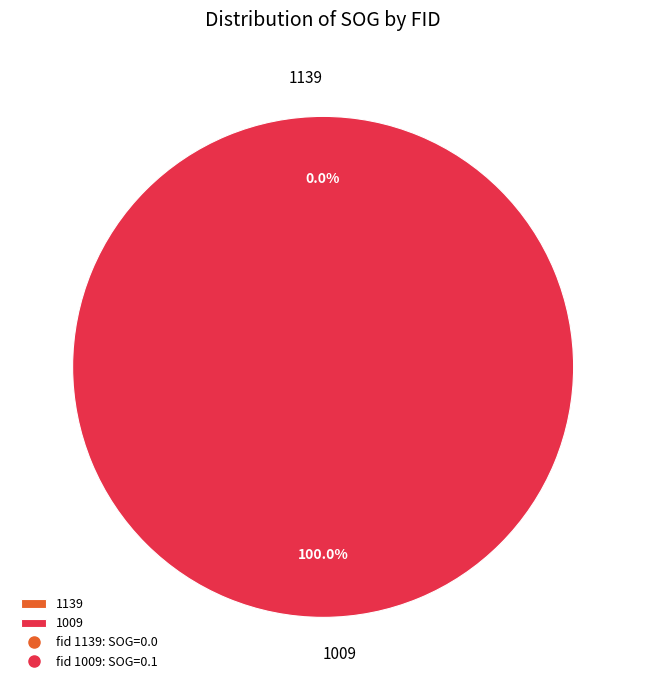

Which category has the biggest portion of the pie?

1009